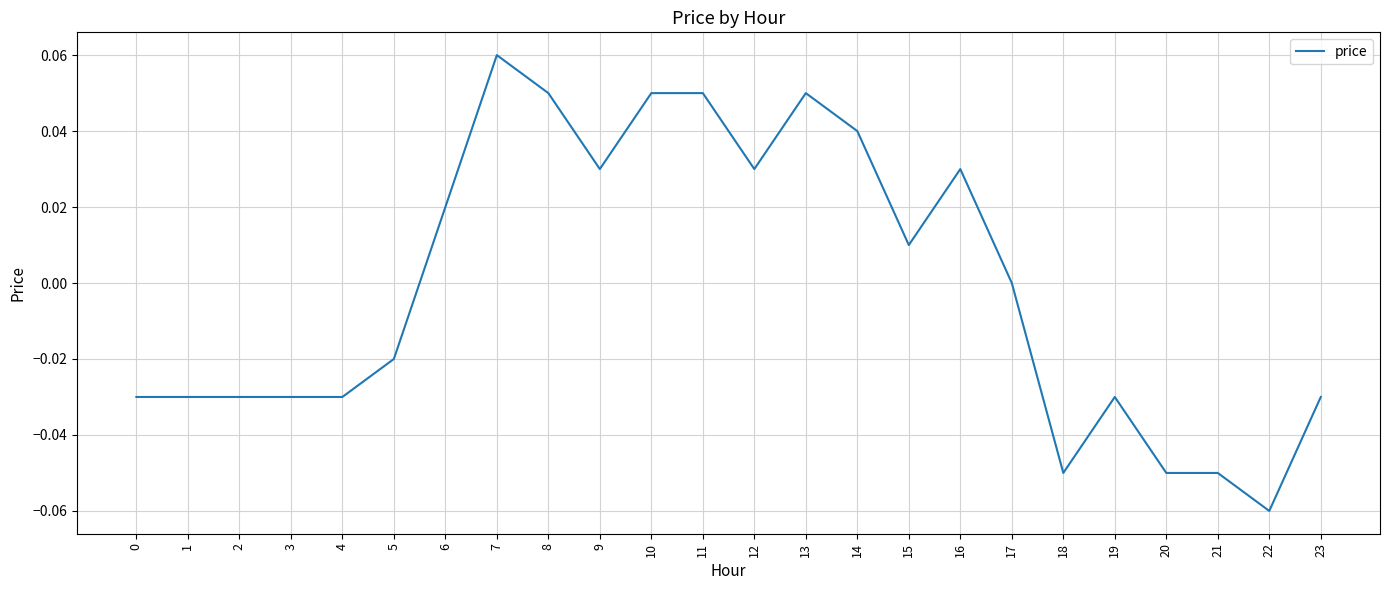

At which category does the chart reach its peak across all series?

7